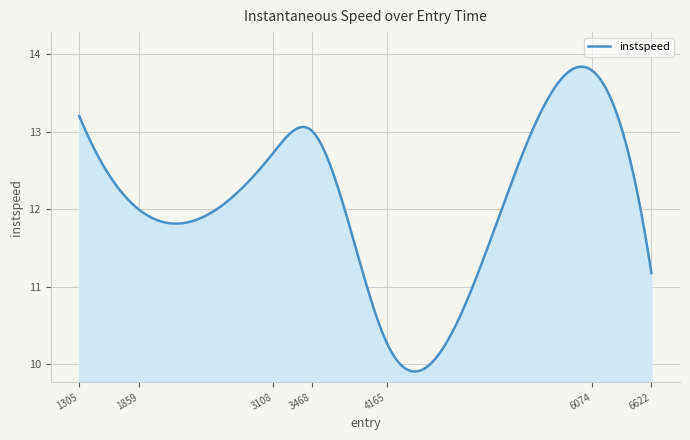

What is the maximum value shown in the chart?

13.8